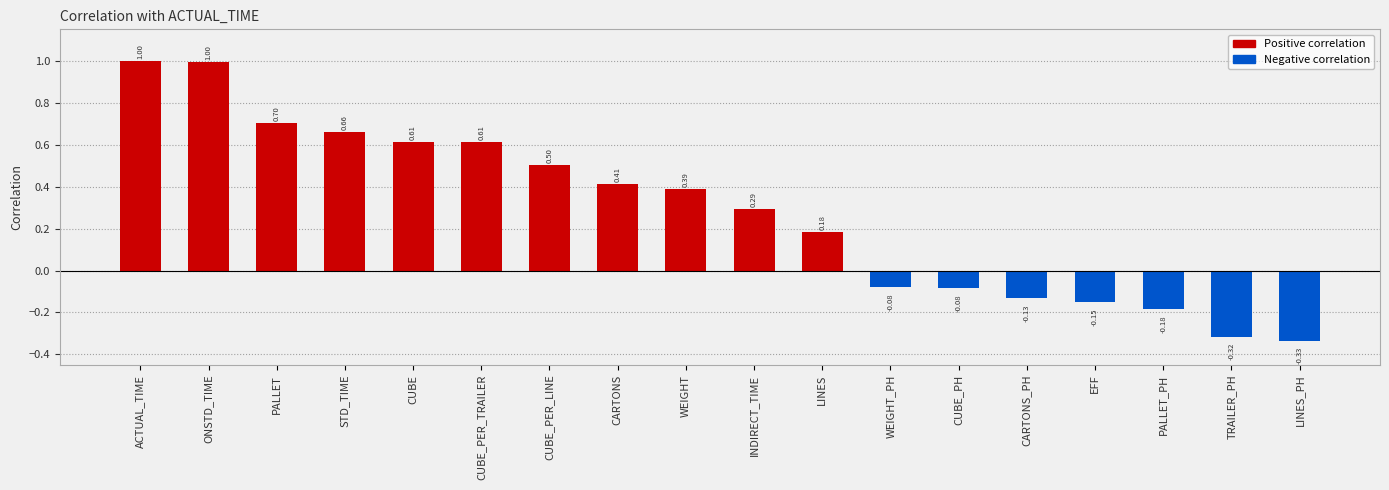

At which category does the chart reach its minimum across all series?

LINES_PH